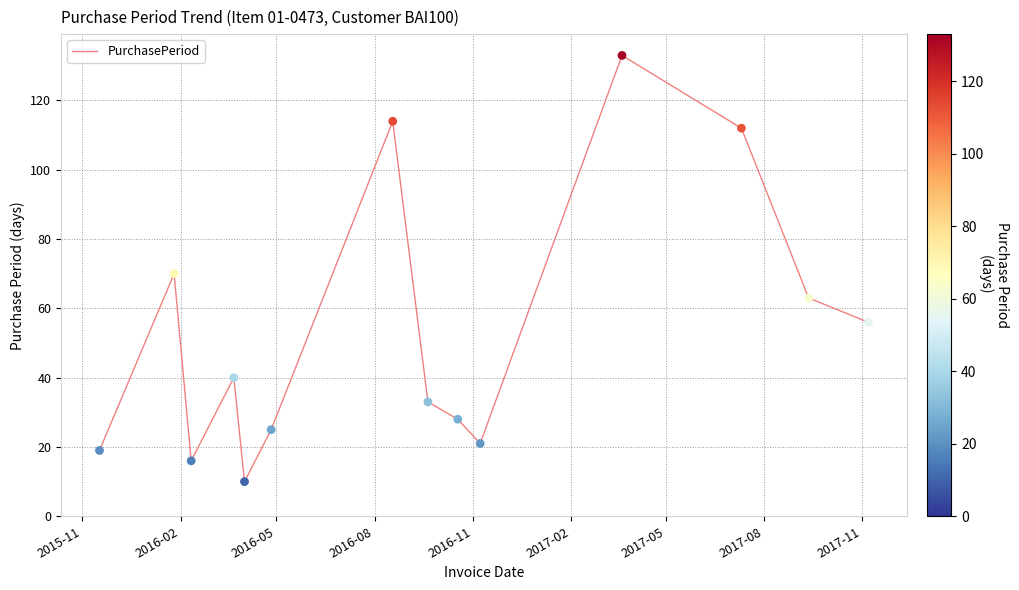

What is the smallest value displayed?

10